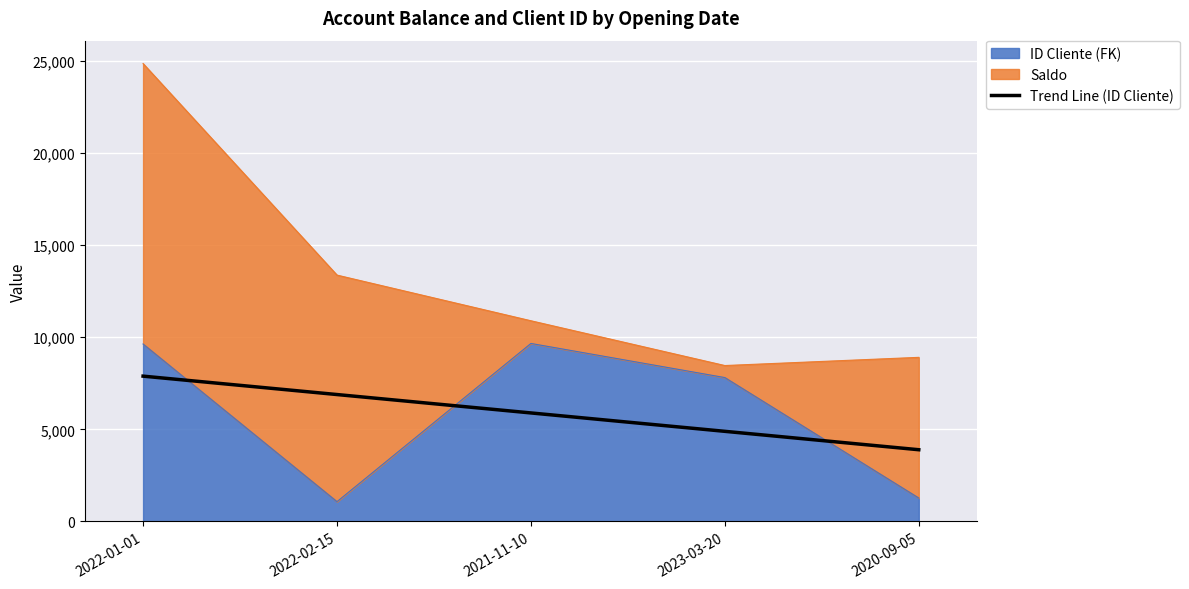

Reading left to right, extract all data points from this chart.

2022-01-01=7889.2	2022-02-15=6890.1	2021-11-10=5891.0	2023-03-20=4891.9	2020-09-05=3892.8